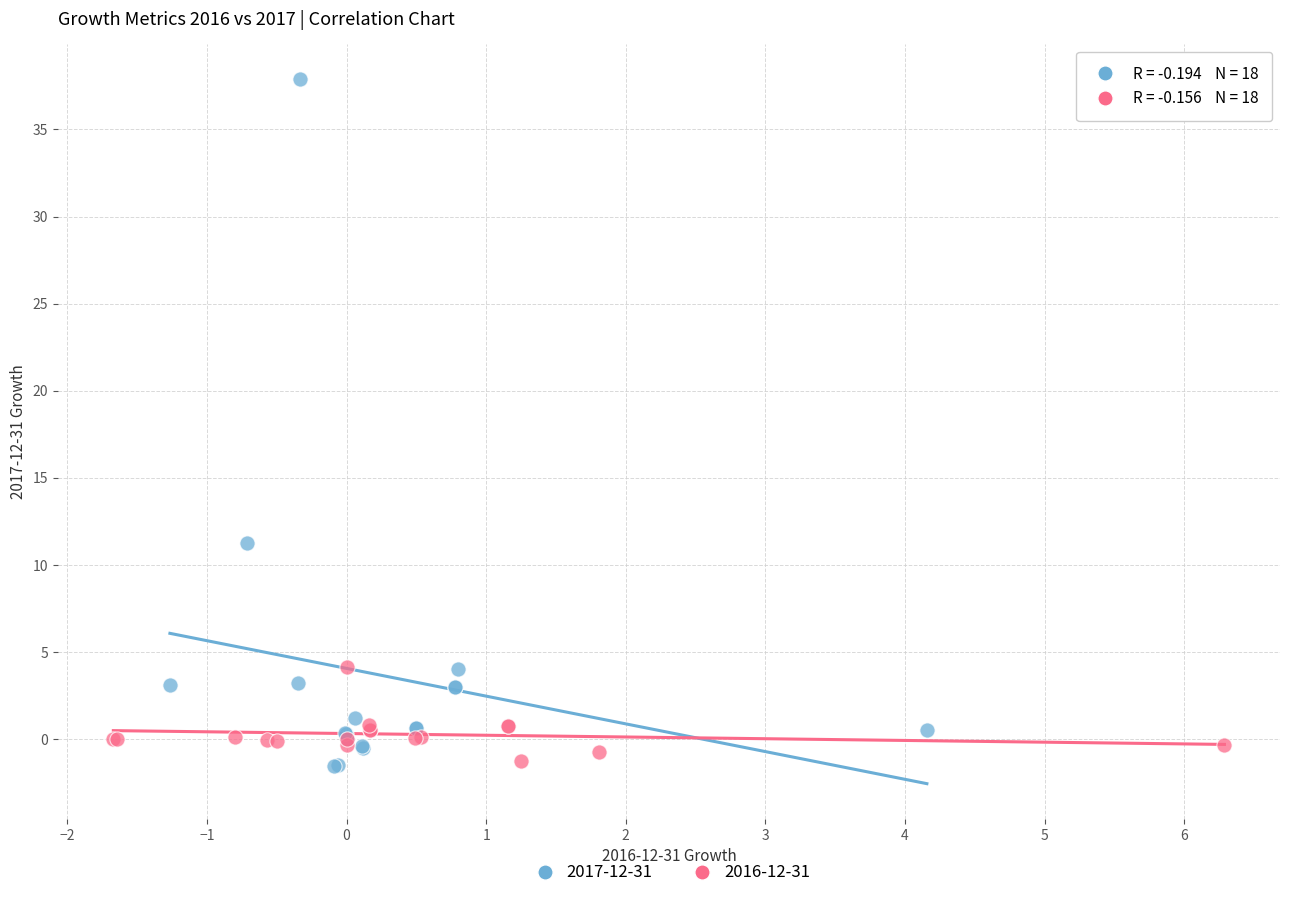

Which series has the widest spread of Y values?

2017-12-31